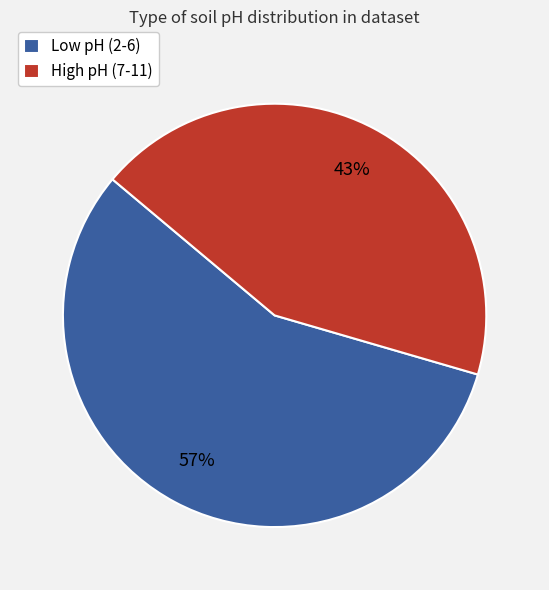

Combined, do Low pH (2-6) and High pH (7-11) account for over 50%?

Yes